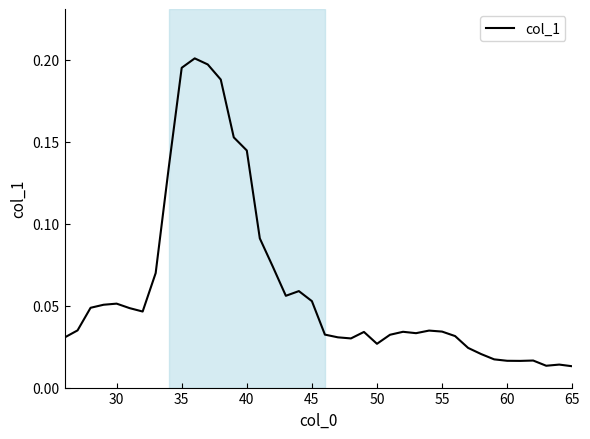

How many lines are shown in the chart?

1